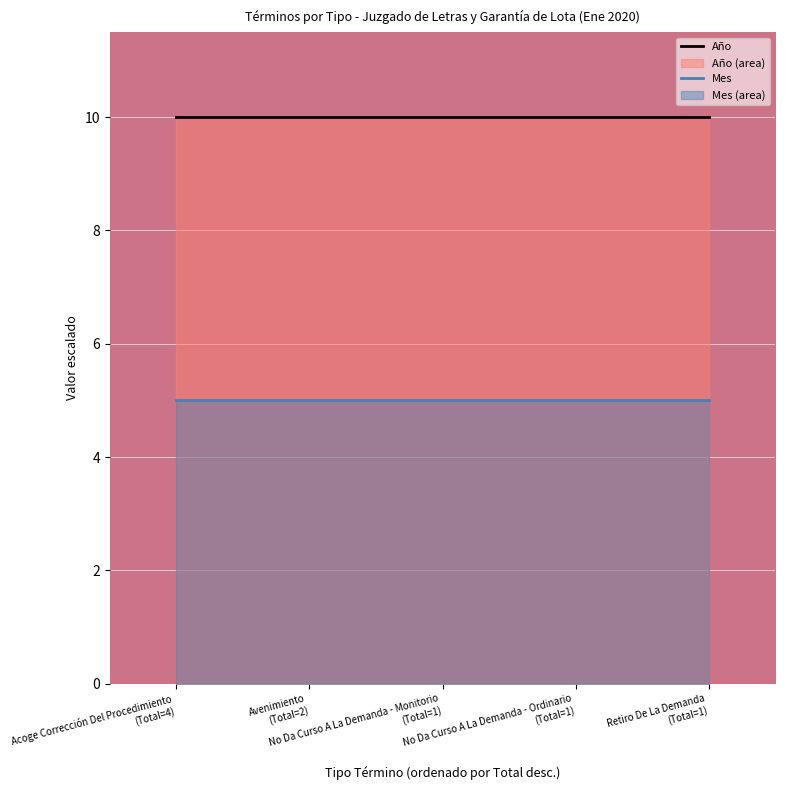

The value of Año at Avenimiento
(Total=2) is 14. True or false?

False